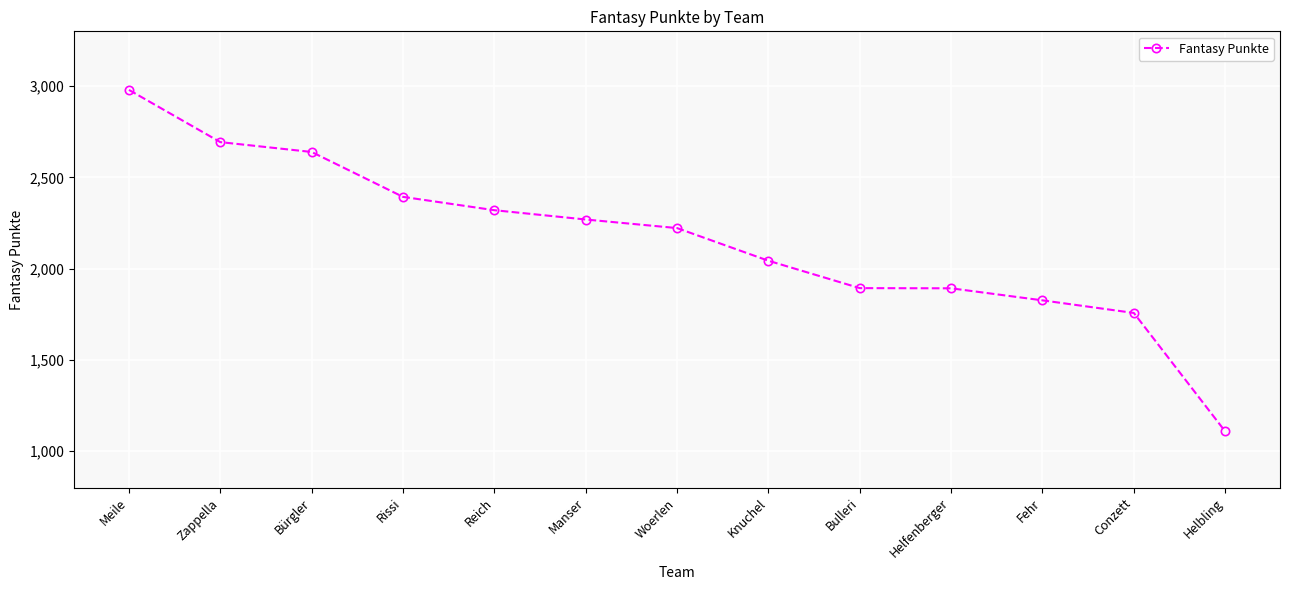

What is the label of the 1st point from the right?

Helbling